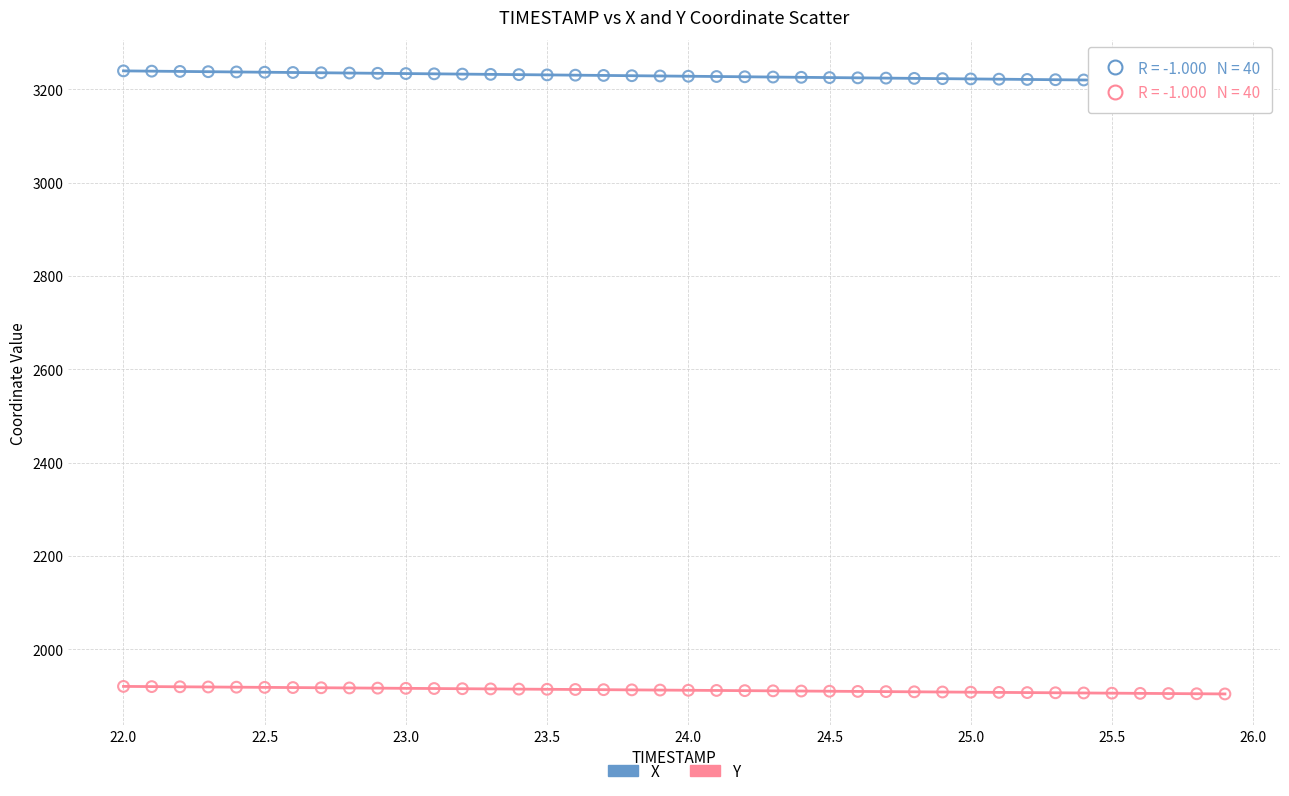

Which series contains the lowest Y value?

Y